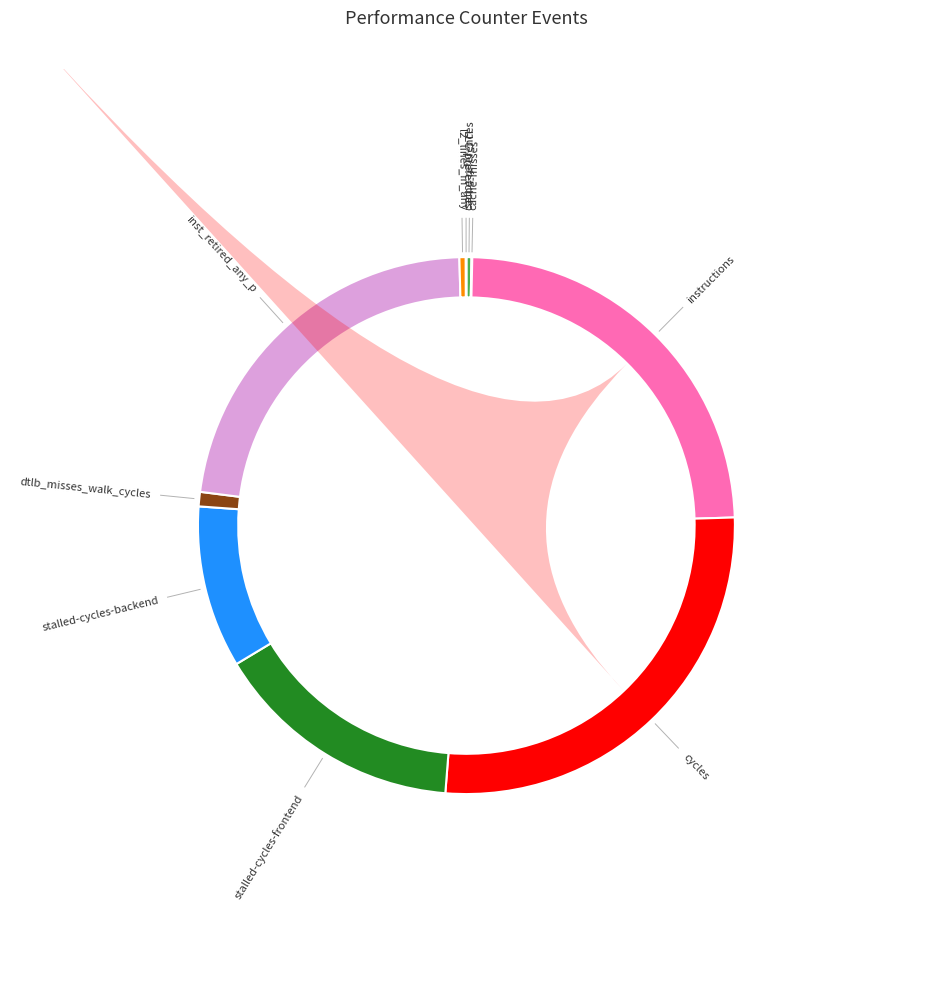

Rank the categories by value from lowest to highest.

LLC-prefetches, cache-misses, cache-references, l2_lines_in_any, dtlb_misses_walk_cycles, stalled-cycles-backend, stalled-cycles-frontend, inst_retired_any_p, instructions, cycles